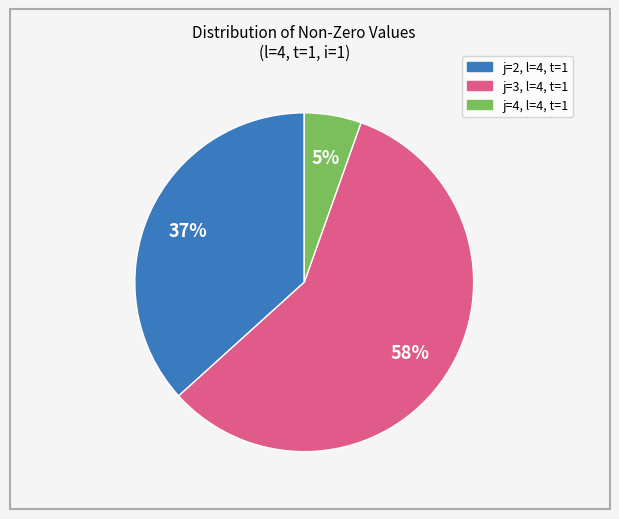

Does any single category account for the majority?

Yes